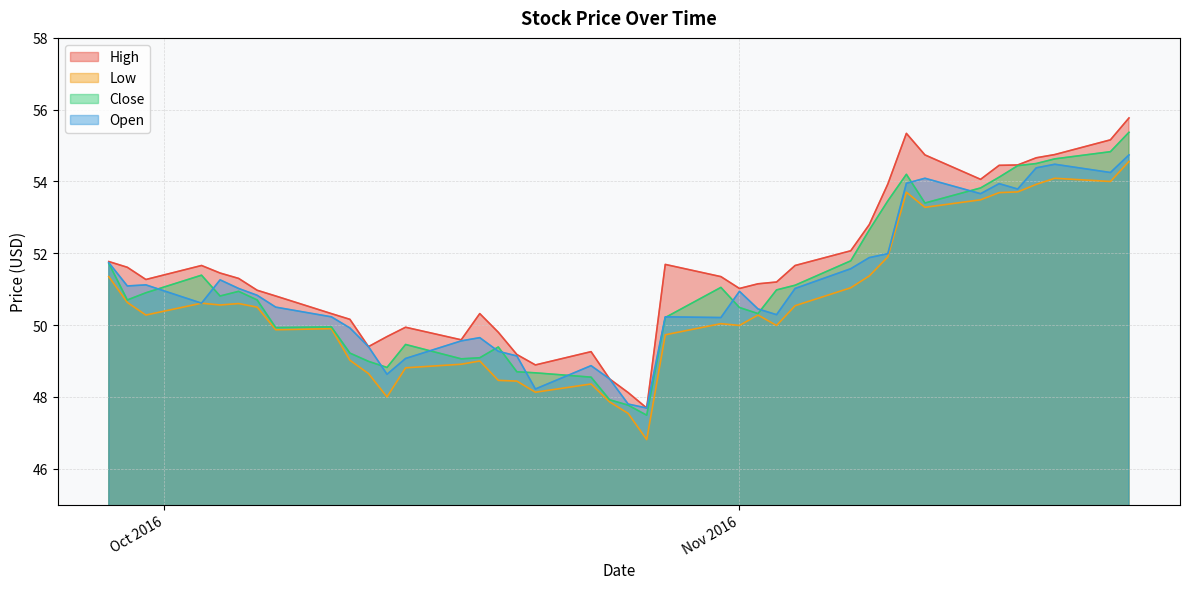

How many lines are shown in the chart?

4